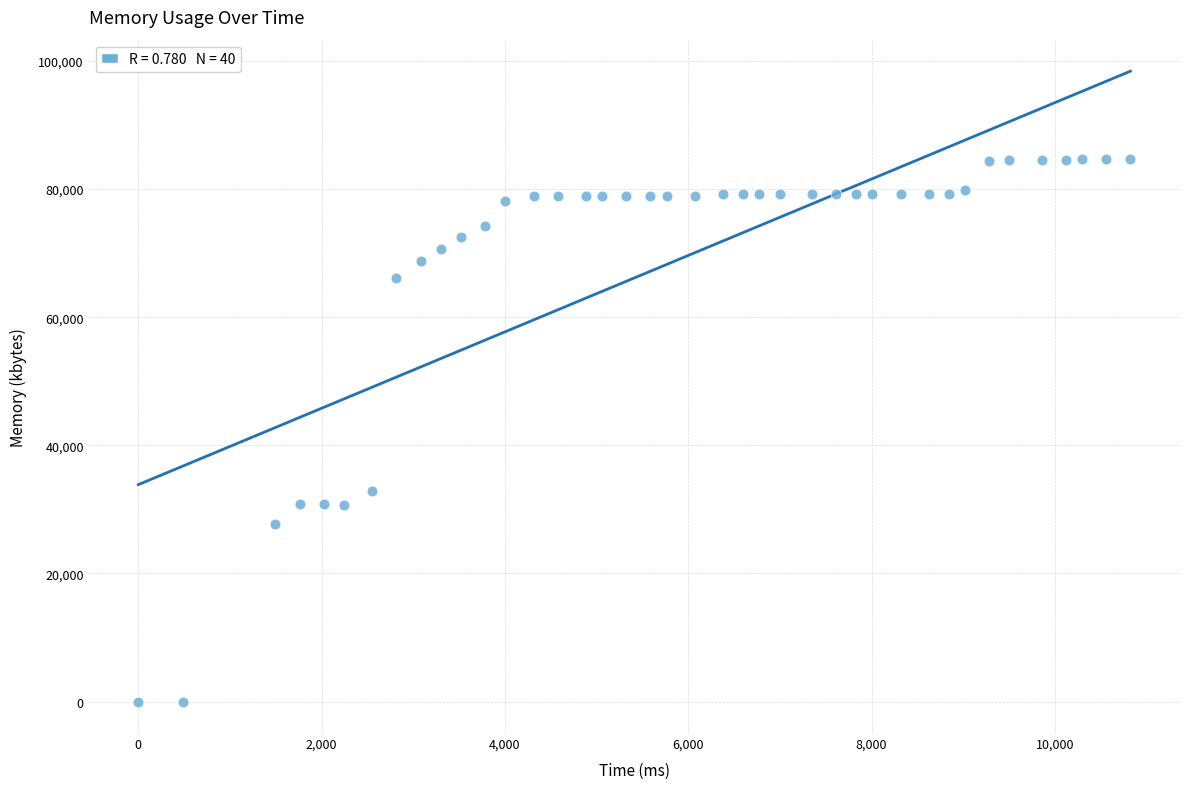

What Y value in the scatter plot is closest to 42380?

32936